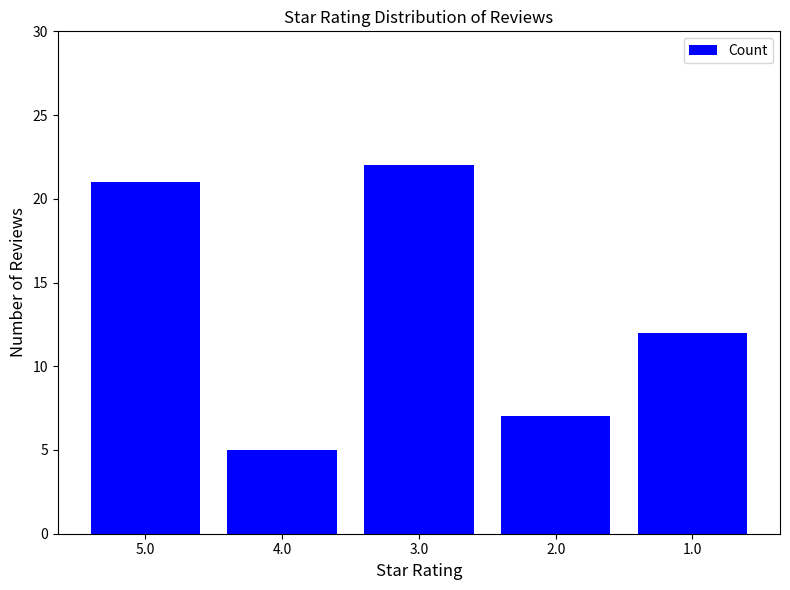

The value at 4.0 is 5. True or false?

True